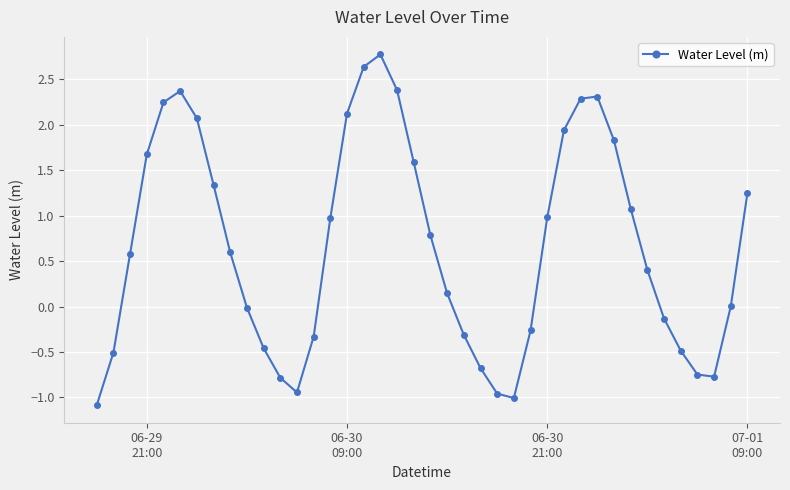

Is this an area chart (filled region under the line)?

No